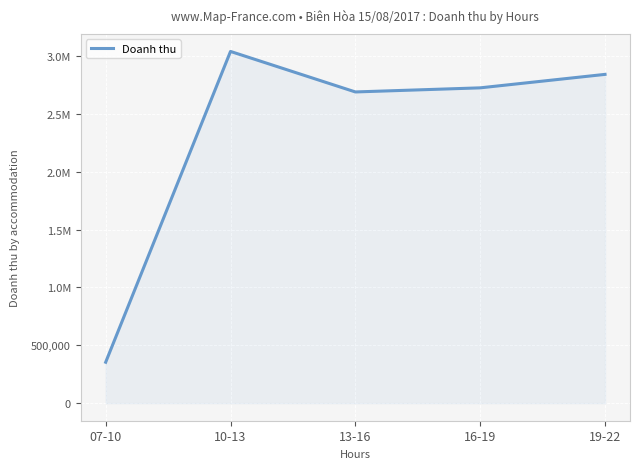

Is it true that the value at 13-16 is 4494714?

False